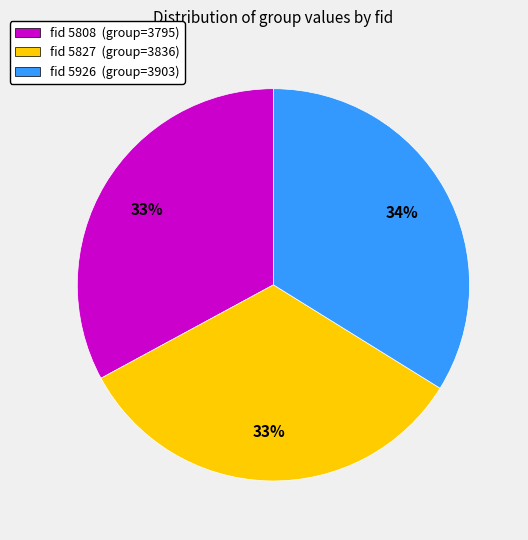

Is there any slice that represents more than half of the pie?

No